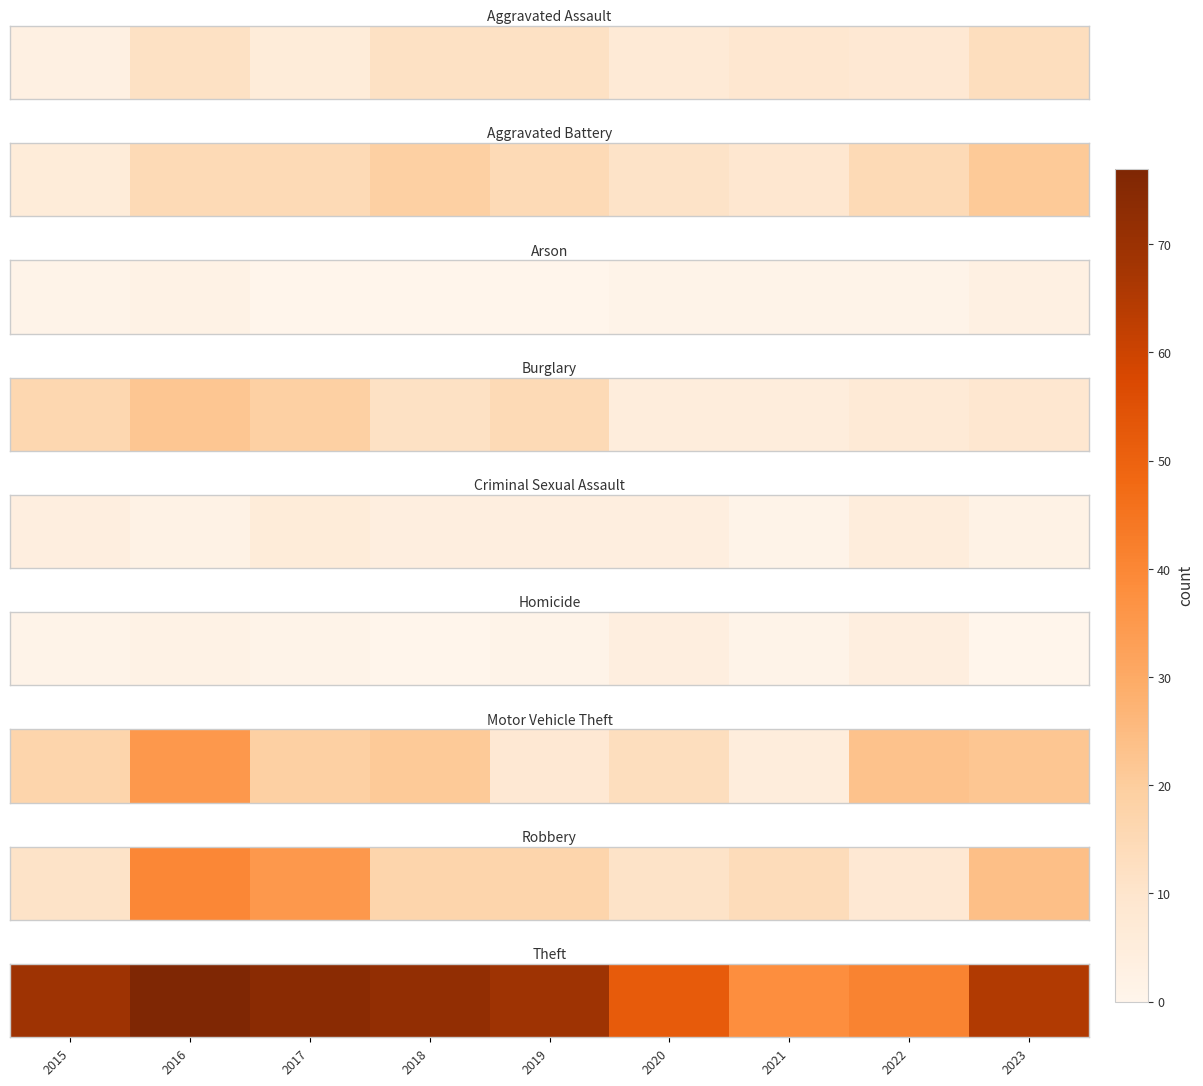

The value at 2020 is 52. True or false?

True